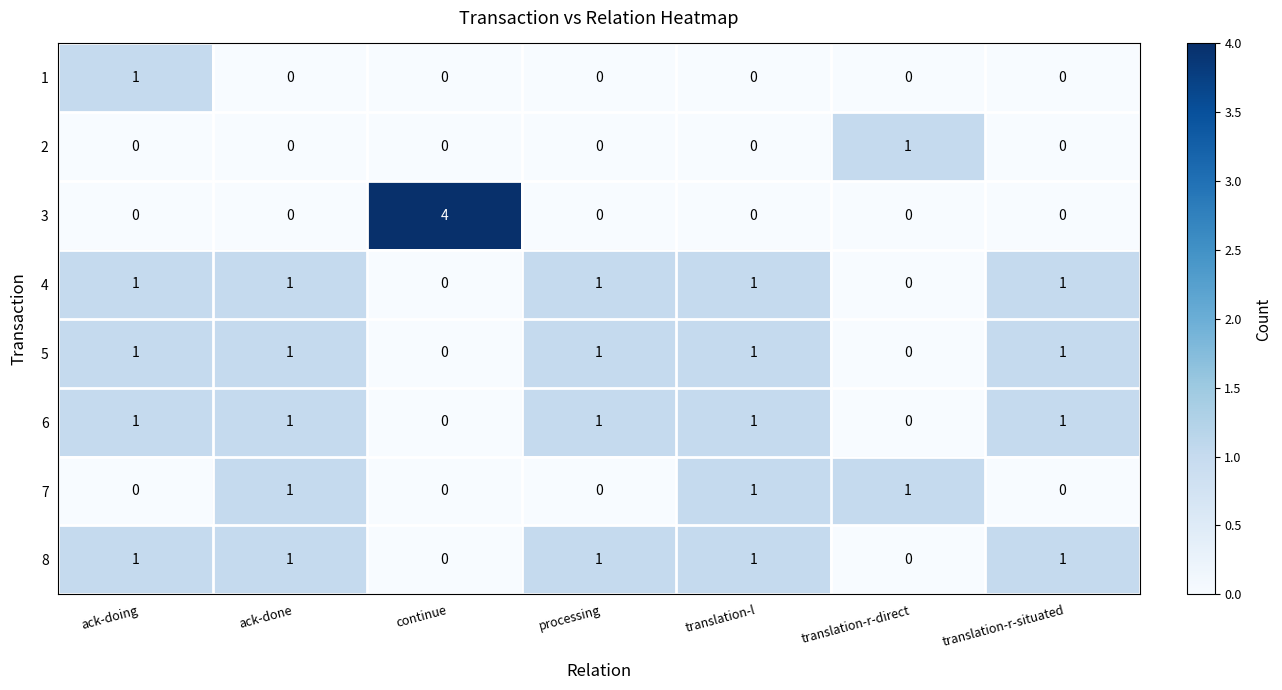

Which series has the widest spread of values?

3